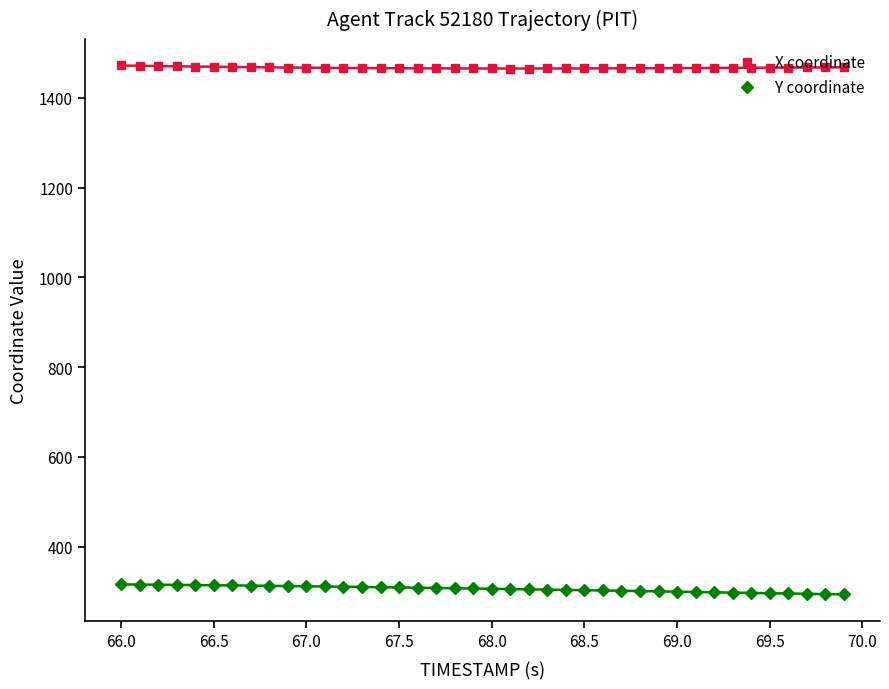

The value of Y coordinate at 67.5 is 309.4. True or false?

True